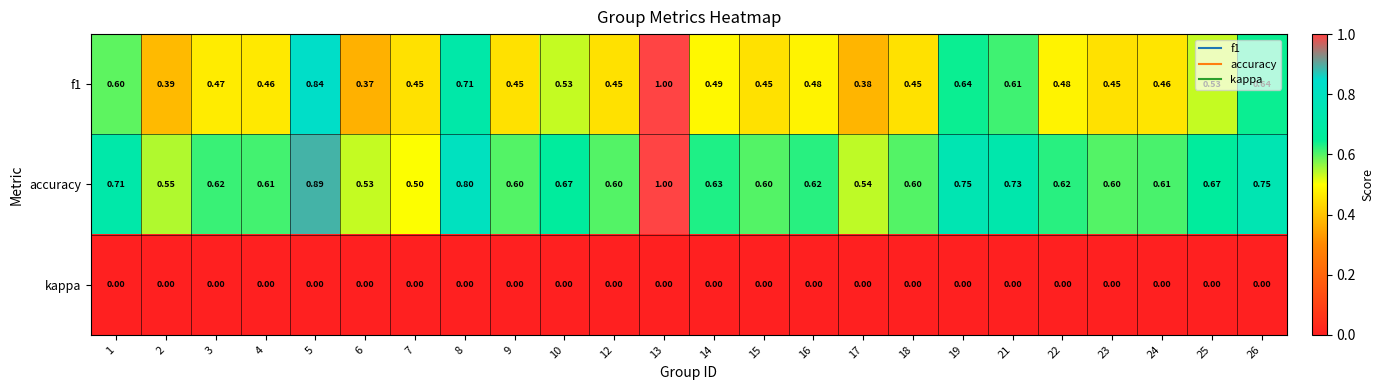

Rank the series by their average value, from lowest to highest.

kappa, f1, accuracy